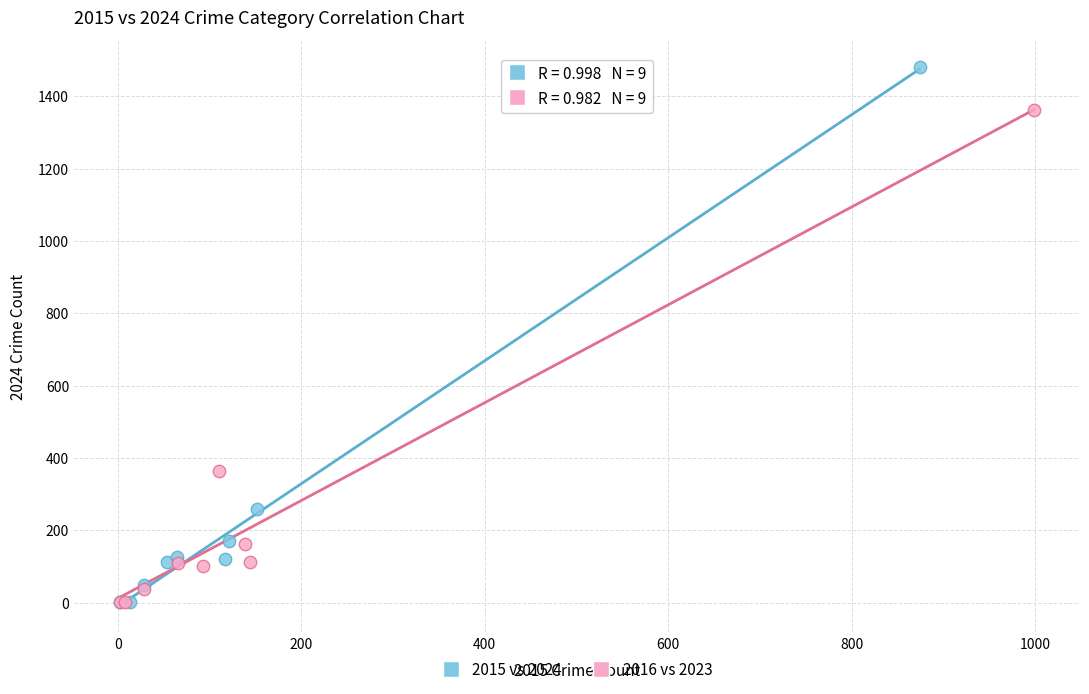

Which series has the widest spread of Y values?

2015 vs 2024